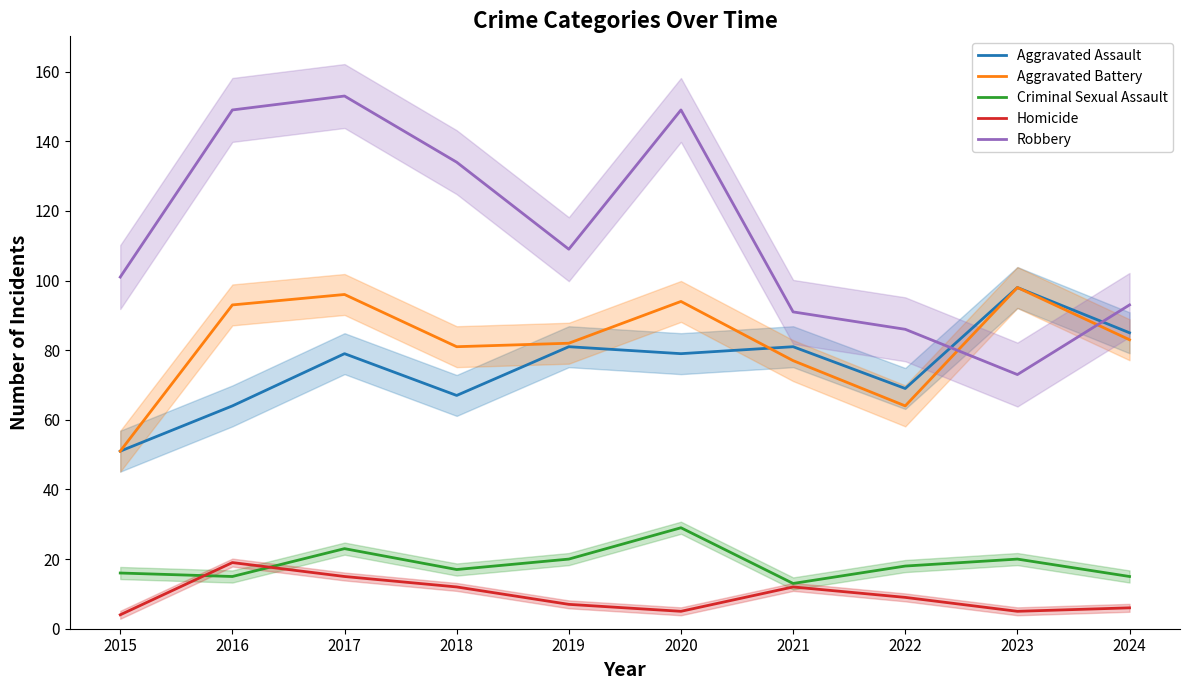

Between 2015 and 2020, which is larger?

2020